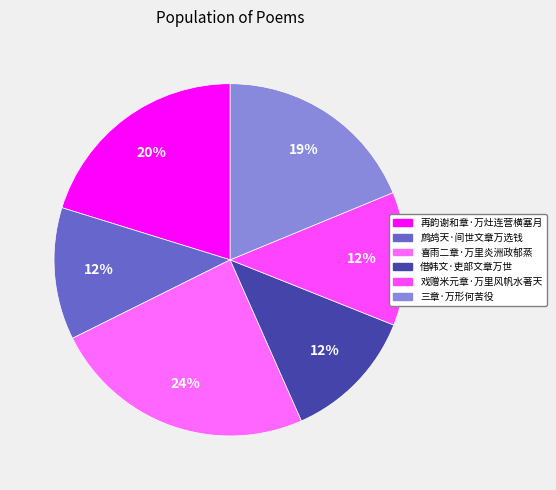

How many segments does this pie chart have?

6